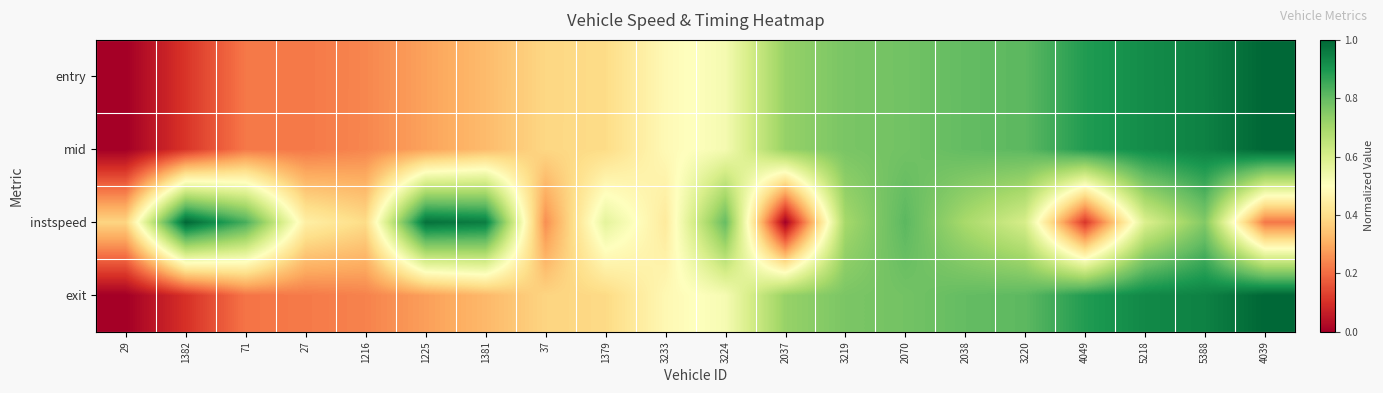

Which label corresponds to the smallest value in the chart?

29